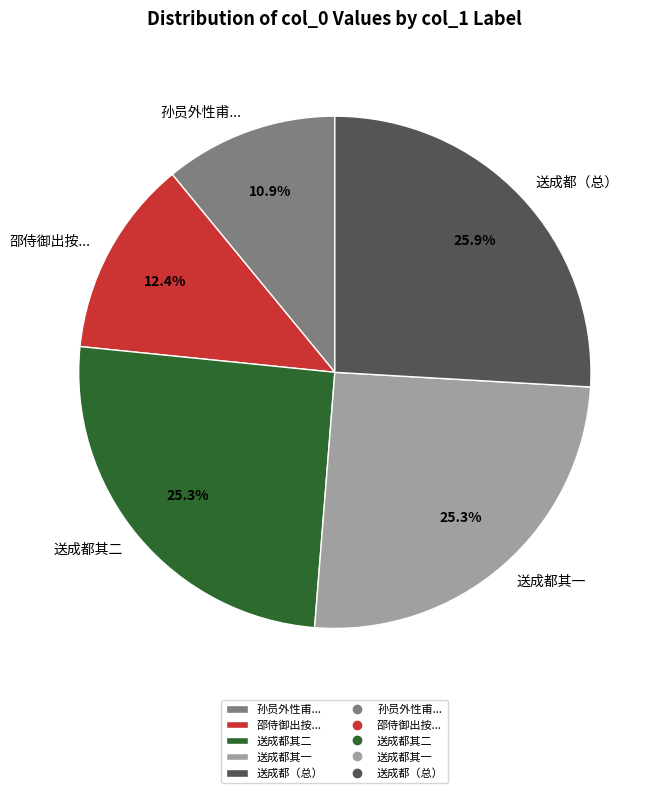

Does any single category account for the majority?

No